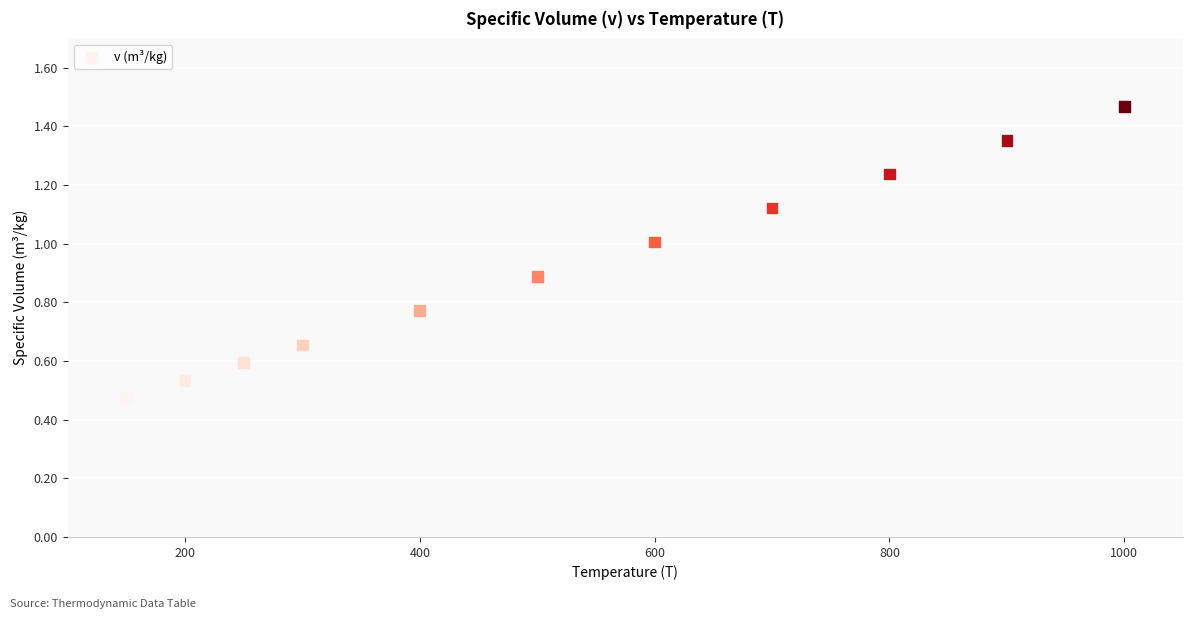

What is the range of X values (max minus min)?

850.0